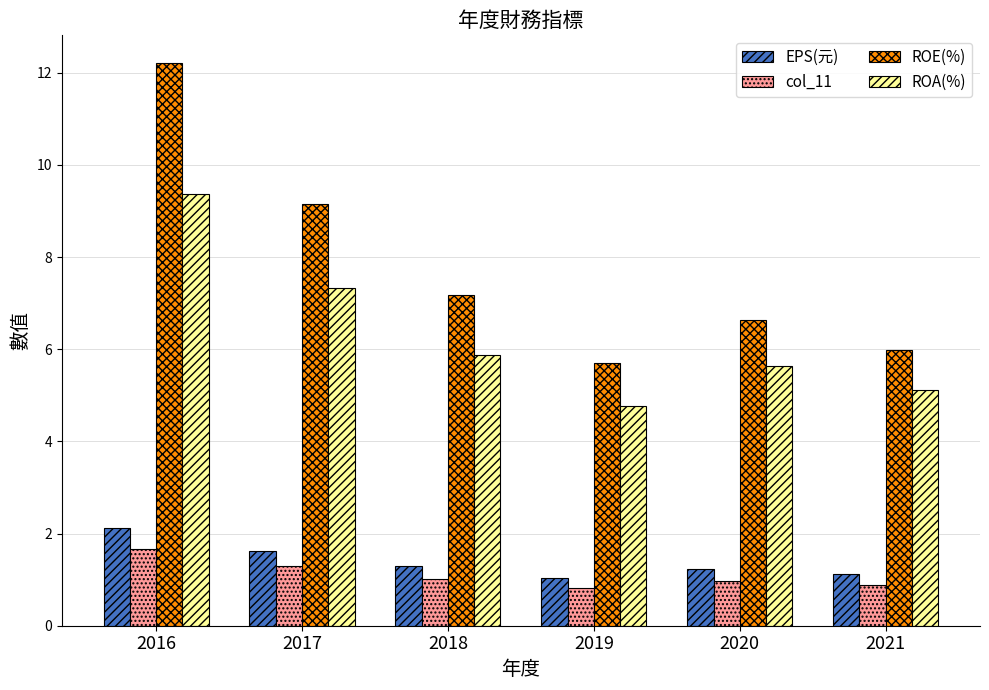

What is the value of the EPS(元) bar at the 5th from the left?

1.2